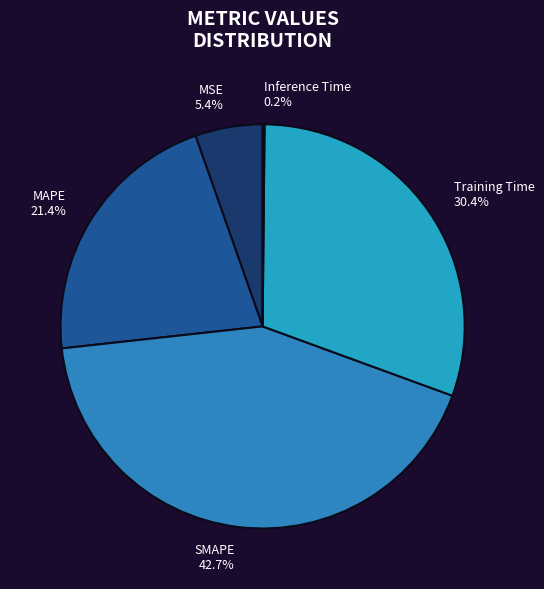

Approximately how many times larger is the value at SMAPE 42.7% compared to MAPE 21.4%?

2.0